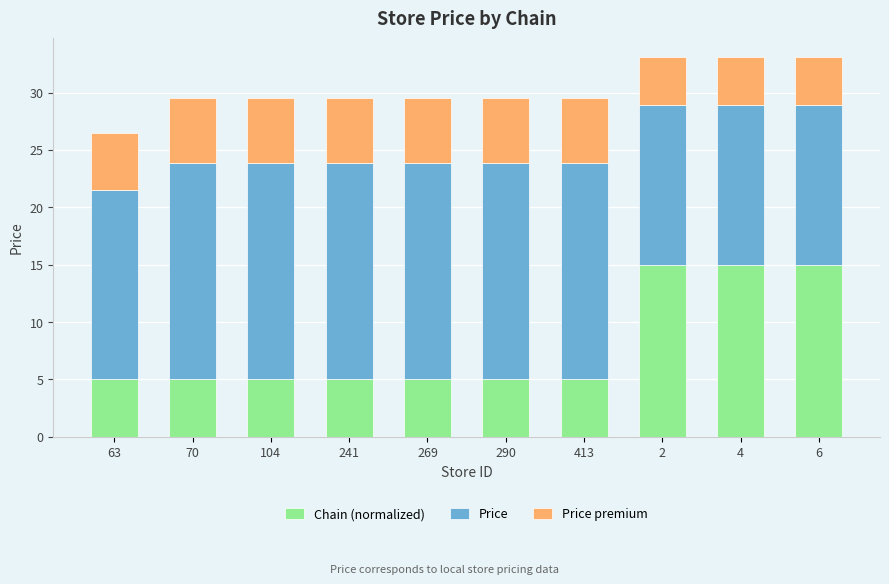

Is it true that Chain (normalized) equals 5.0 at 413?

True